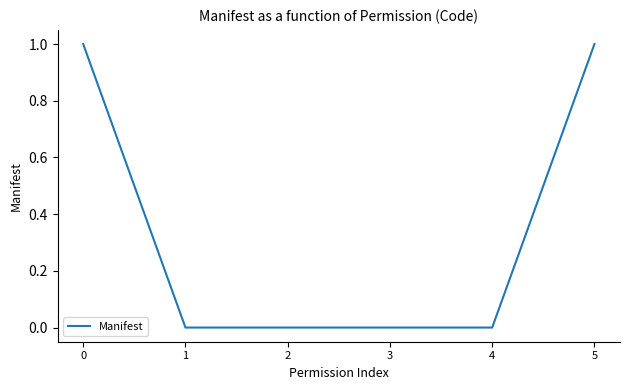

True or false: there are more than 1 points higher than both neighbors.

False